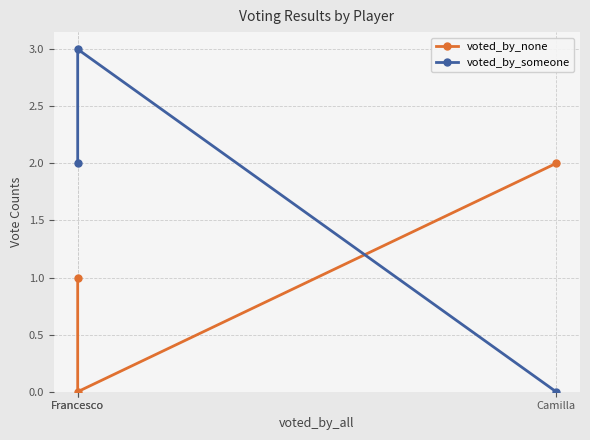

What is the sum of all voted_by_none values?

3